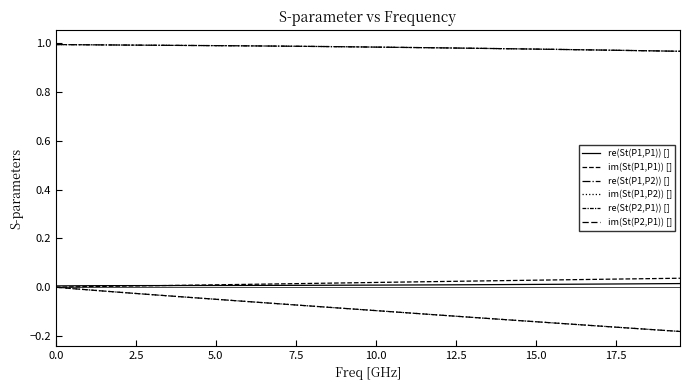

Does the chart have visible grid lines?

No